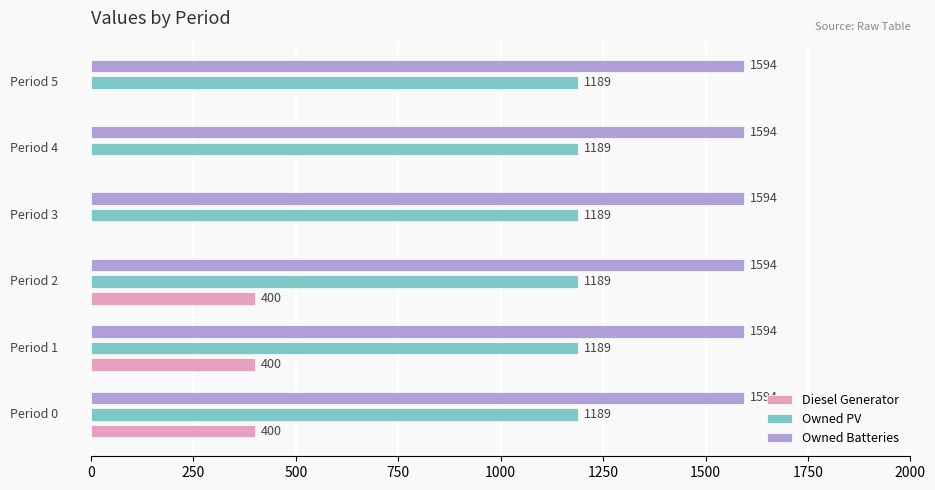

Which series has the largest total across all categories?

Owned Batteries